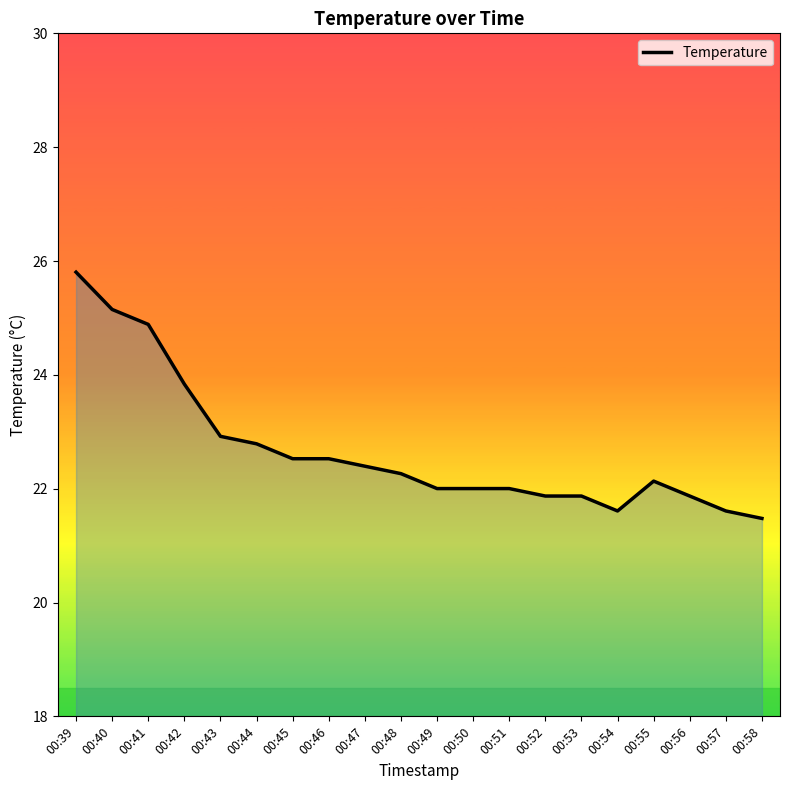

What is the smallest value displayed?

21.5